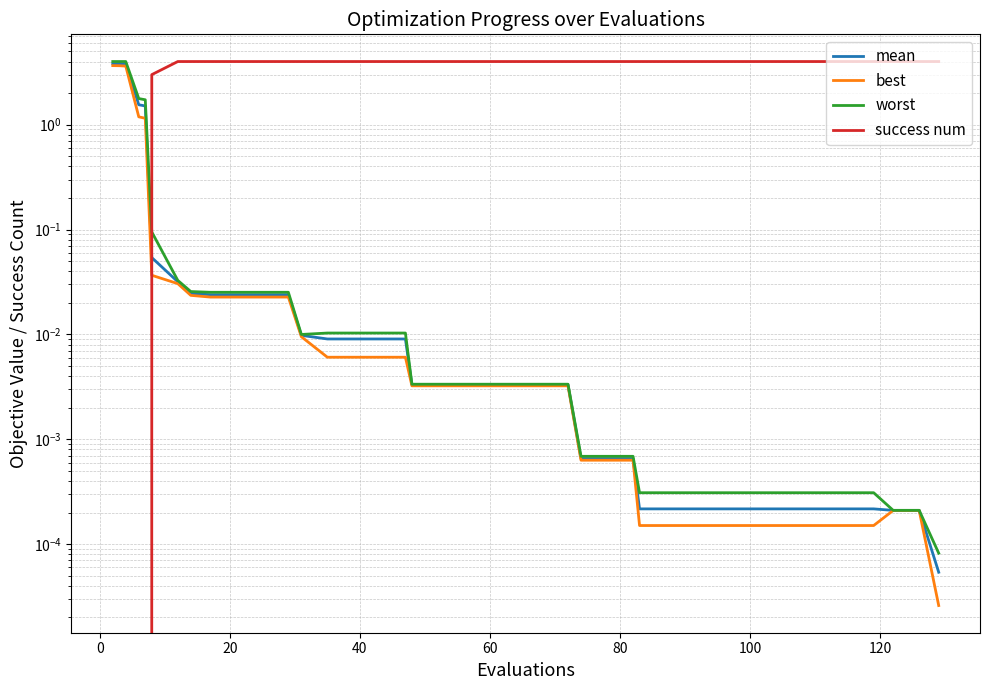

Reading left to right, list all the values displayed in this chart.

mean: 3.8	3.8	3.8	1.5	1.5	0.1	0.0	0.0	0.0	0.0	0.0	0.0	0.0	0.0	0.0	0.0	0.0	0.0	0.0	0.0	0.0	0.0	0.0	0.0	0.0	0.0	0.0	0.0	0.0	0.0	0.0	0.0	0.0	0.0	0.0	0.0	0.0	0.0	0.0	0.0
best: 3.7	3.6	3.6	1.2	1.2	0.0	0.0	0.0	0.0	0.0	0.0	0.0	0.0	0.0	0.0	0.0	0.0	0.0	0.0	0.0	0.0	0.0	0.0	0.0	0.0	0.0	0.0	0.0	0.0	0.0	0.0	0.0	0.0	0.0	0.0	0.0	0.0	0.0	0.0	0.0
worst: 4.0	4.0	4.0	1.8	1.7	0.1	0.0	0.0	0.0	0.0	0.0	0.0	0.0	0.0	0.0	0.0	0.0	0.0	0.0	0.0	0.0	0.0	0.0	0.0	0.0	0.0	0.0	0.0	0.0	0.0	0.0	0.0	0.0	0.0	0.0	0.0	0.0	0.0	0.0	0.0
success num: 0.0	0.0	0.0	0.0	0.0	3.0	4.0	4.0	4.0	4.0	4.0	4.0	4.0	4.0	4.0	4.0	4.0	4.0	4.0	4.0	4.0	4.0	4.0	4.0	4.0	4.0	4.0	4.0	4.0	4.0	4.0	4.0	4.0	4.0	4.0	4.0	4.0	4.0	4.0	4.0